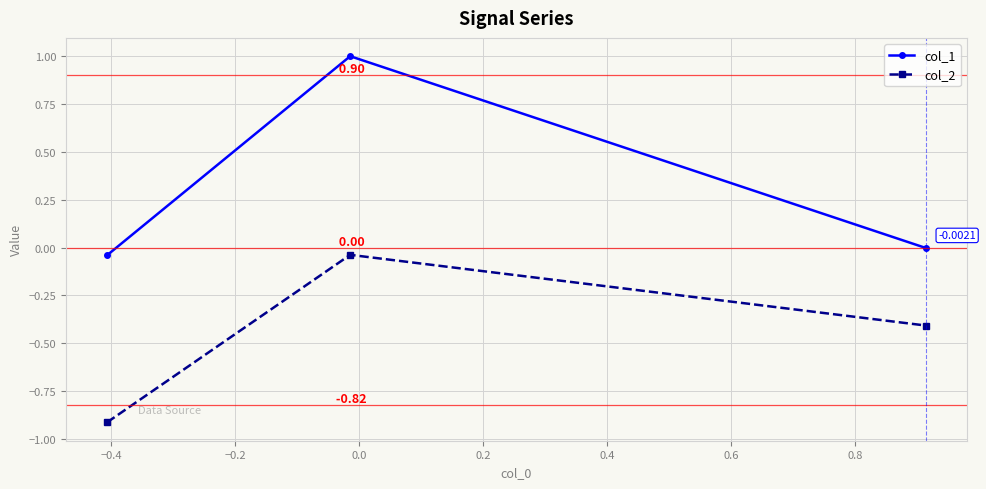

Which series has the widest spread of values?

col_1